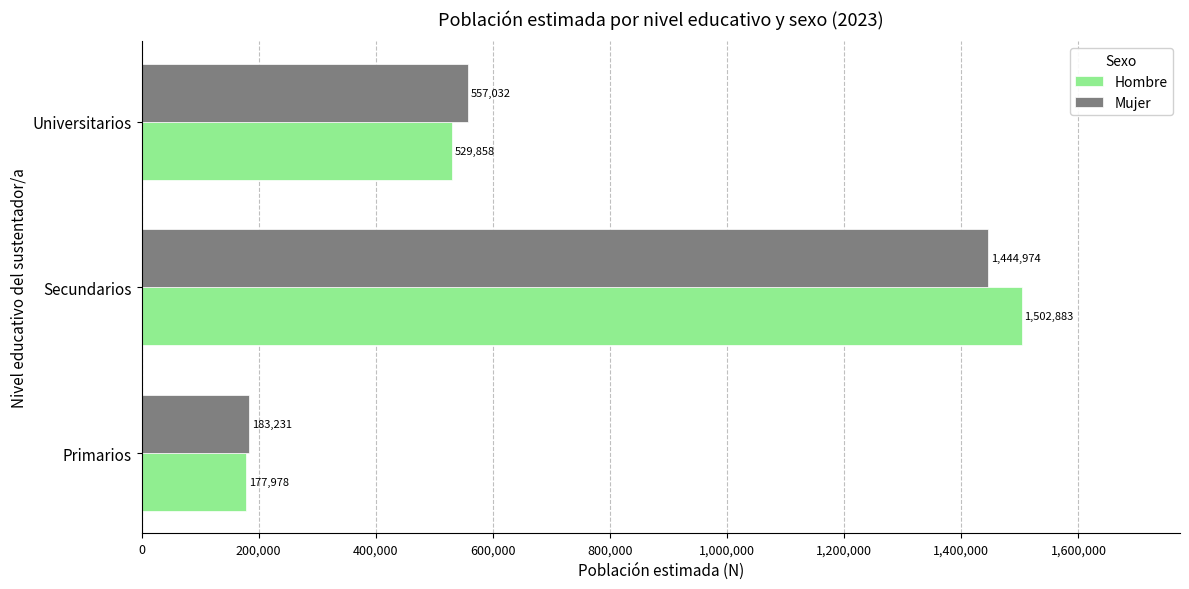

List the series in order of their peak value, lowest first.

Mujer, Hombre